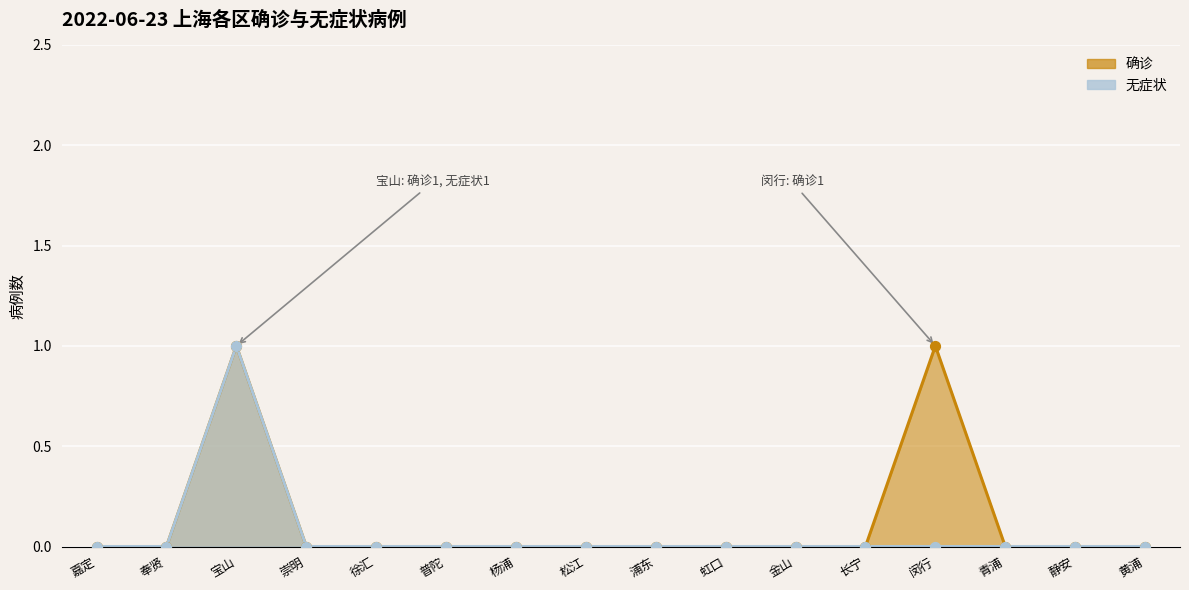

Which series reaches the maximum Y coordinate?

确诊